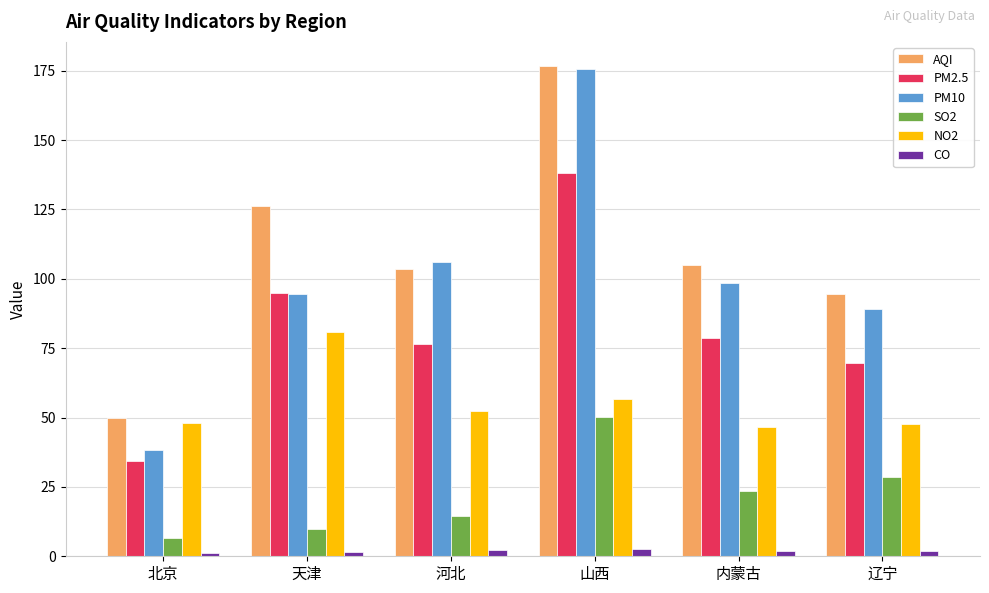

What is the maximum value shown in the chart?

176.6